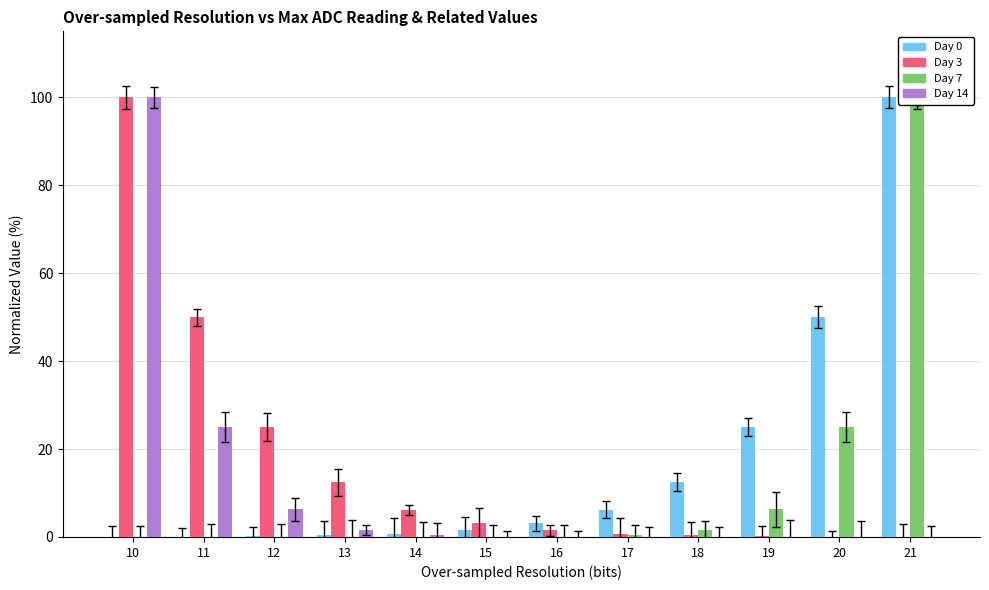

How many distinct data groups are displayed?

4